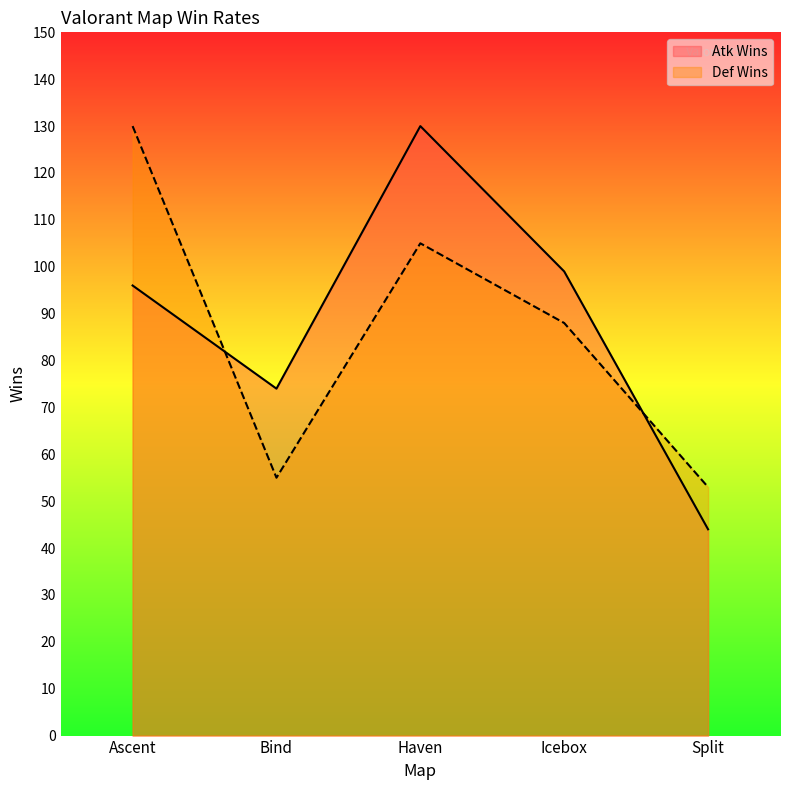

Which series has the largest total across all categories?

Atk Wins